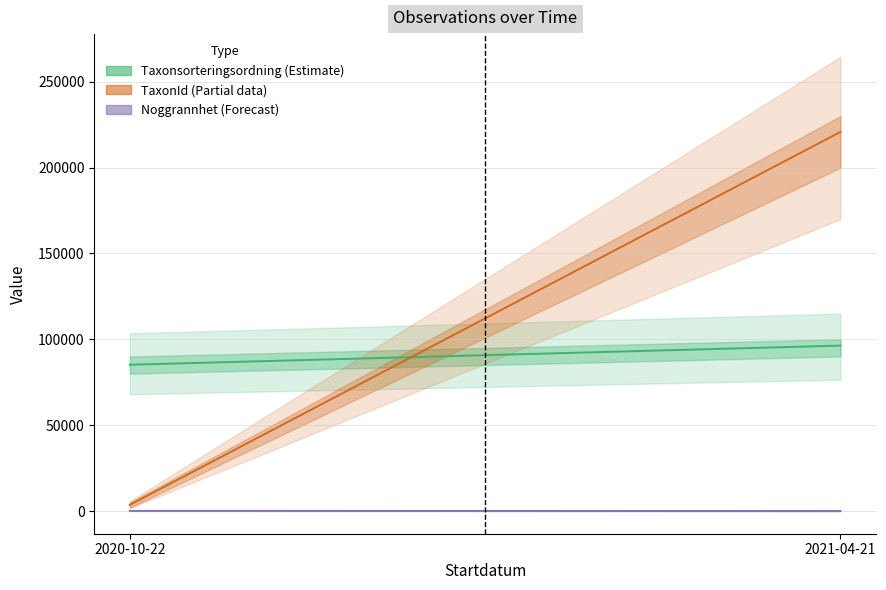

What is the label of the 1st point from the left?

2020-10-22